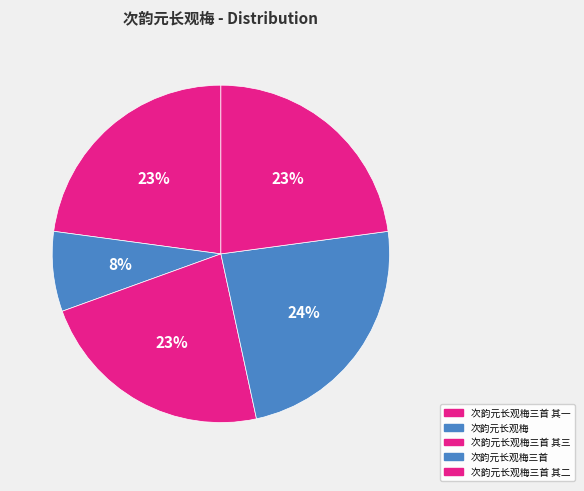

How many slices are in this pie chart?

5